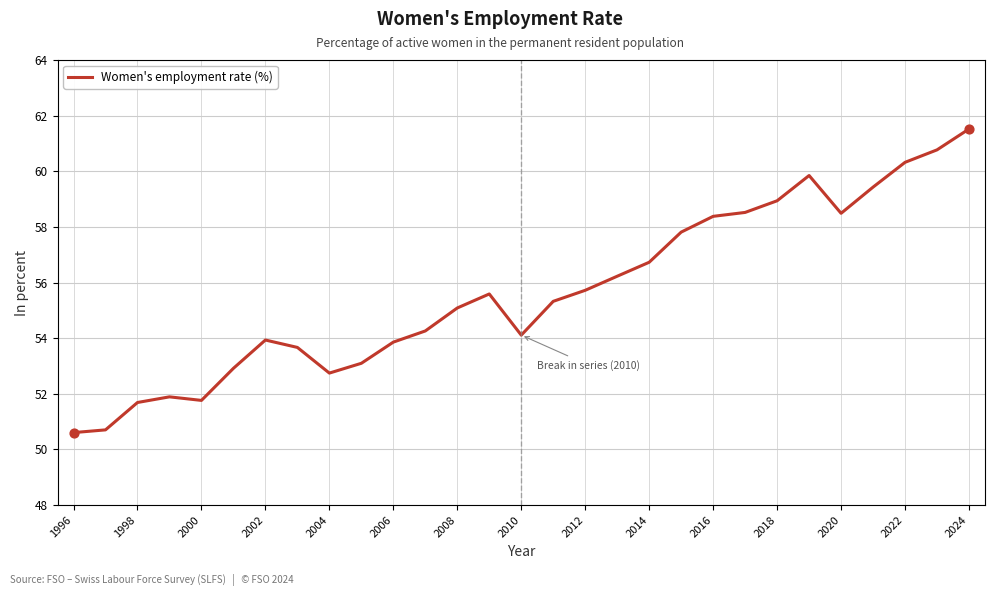

What is the difference between the maximum and minimum values?

10.9